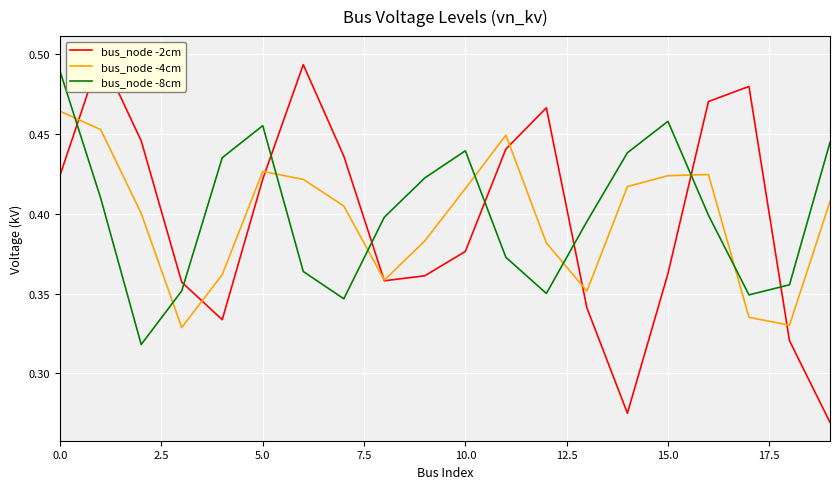

True or false: bus_node -8cm and bus_node -4cm intersect in this chart.

True